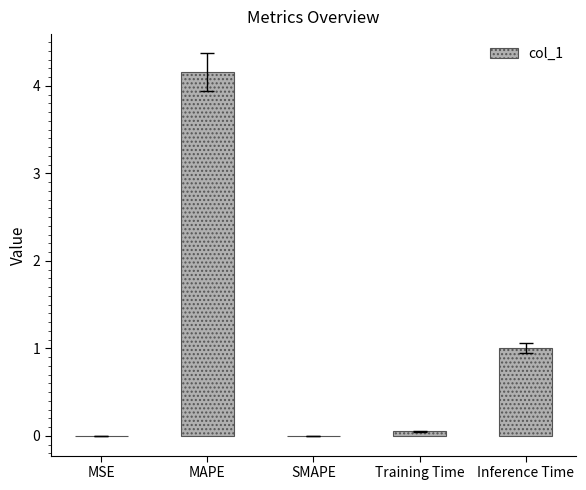

What is the sum of all values?

5.2